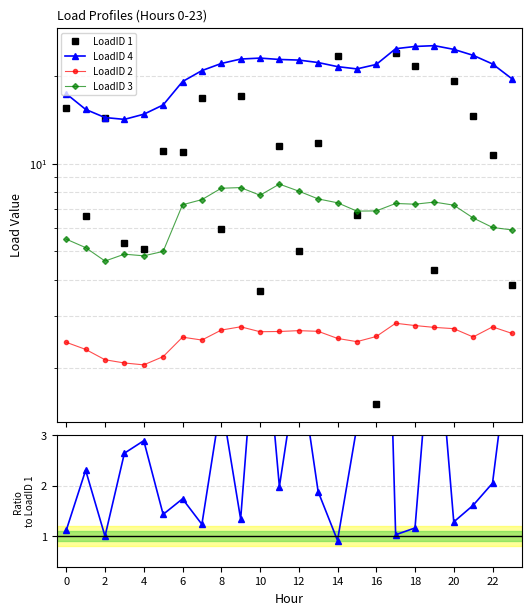

Which series ends up on top after the final intersection of LoadID 4 / LoadID 1 and LoadID 2?

LoadID 4 / LoadID 1